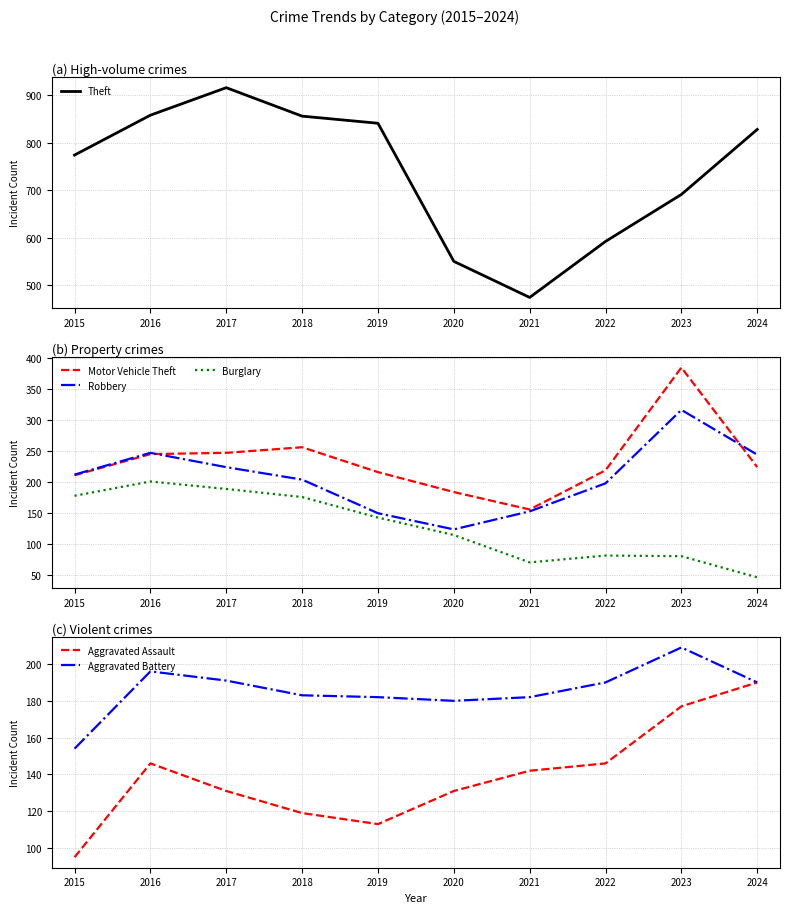

What is the difference between the maximum and minimum values in the Aggravated Assault series?

95